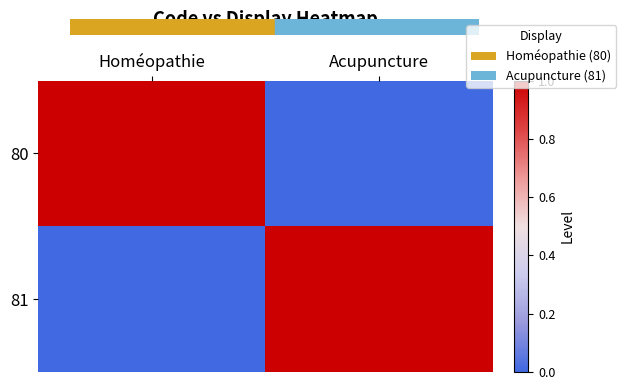

Which label corresponds to the largest value in the chart?

Homéopathie